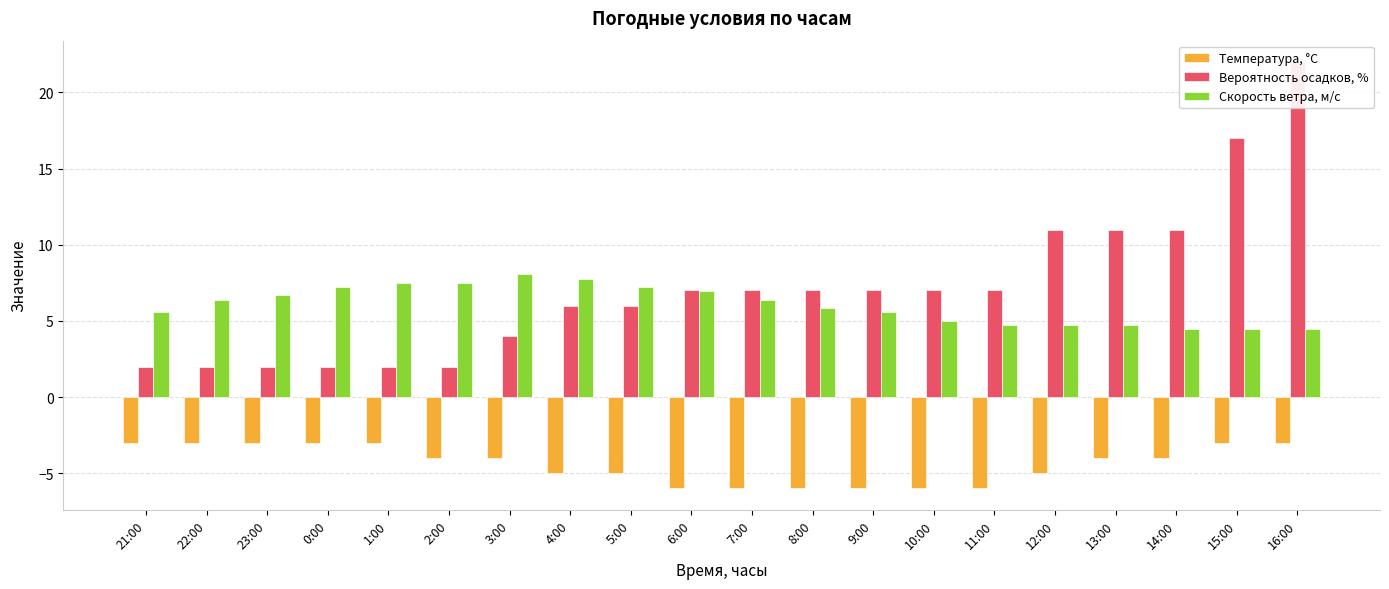

What is the difference between the maximum and minimum values in the Температура, °C series?

3.0